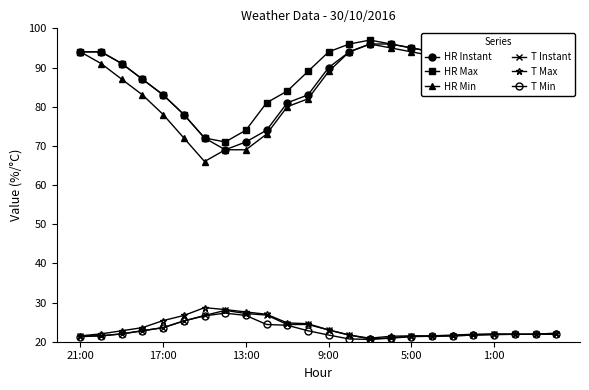

Does the chart have visible grid lines?

No